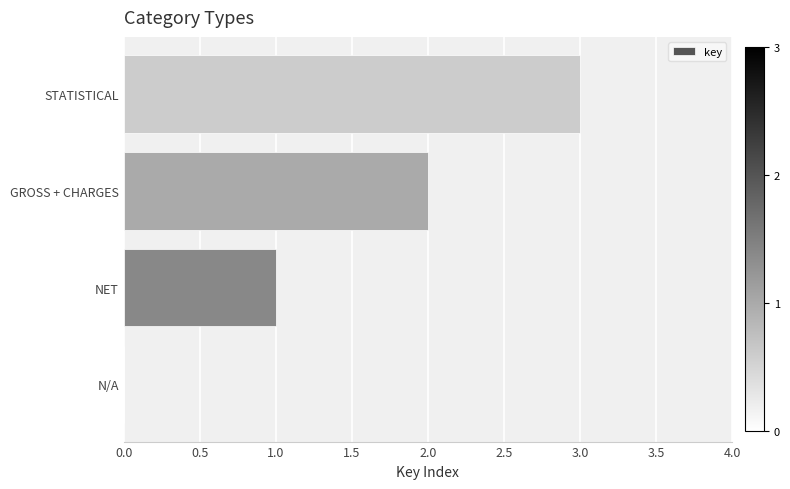

What is the change in value from N/A to STATISTICAL?

+3